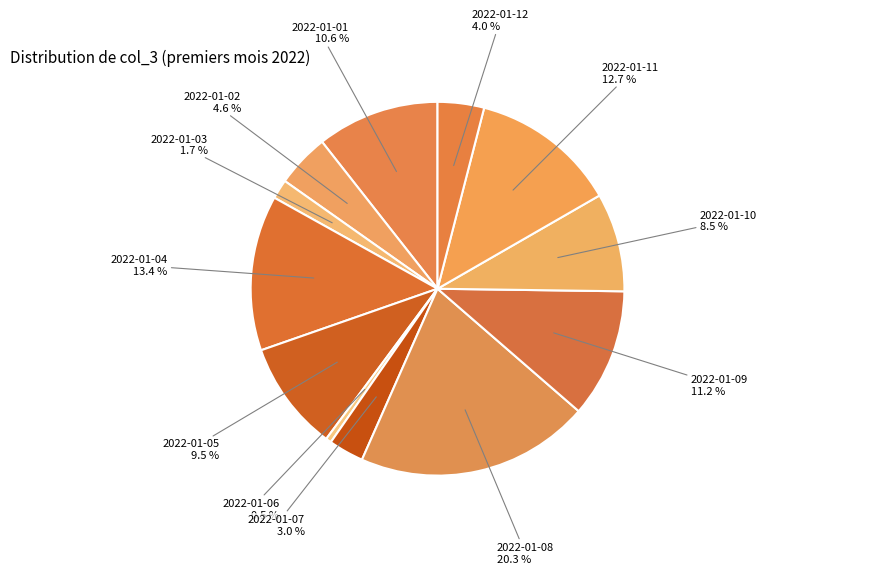

Rank the categories by value from highest to lowest.

2022-01-08, 2022-01-04, 2022-01-11, 2022-01-09, 2022-01-01, 2022-01-05, 2022-01-10, 2022-01-02, 2022-01-12, 2022-01-07, 2022-01-03, 2022-01-06